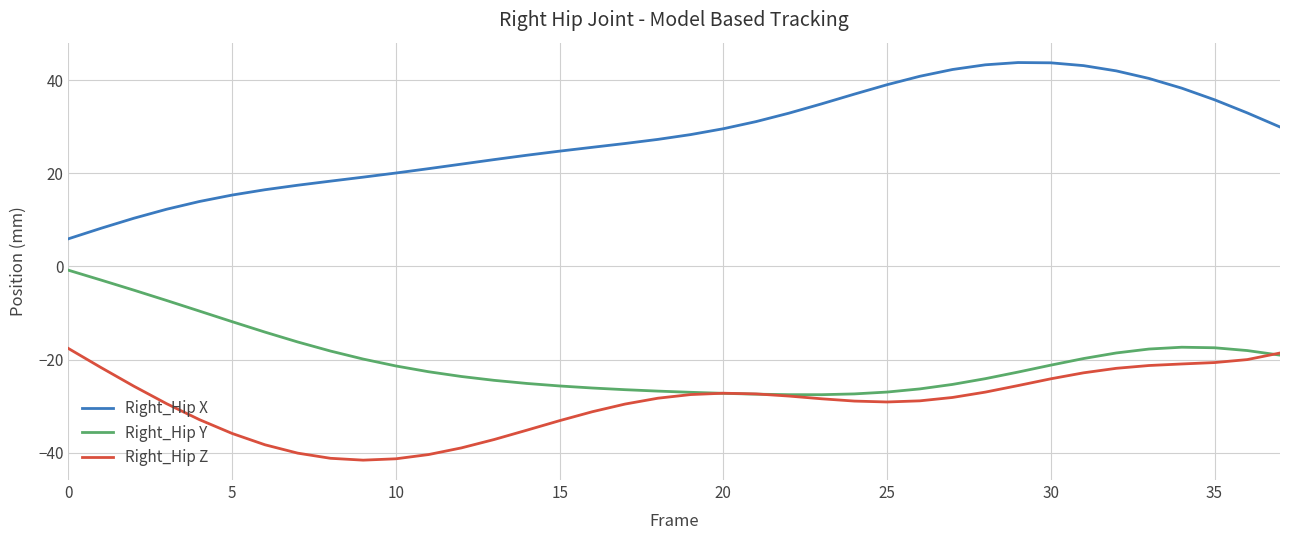

What is the highest value of the Right_Hip X series?

43.7